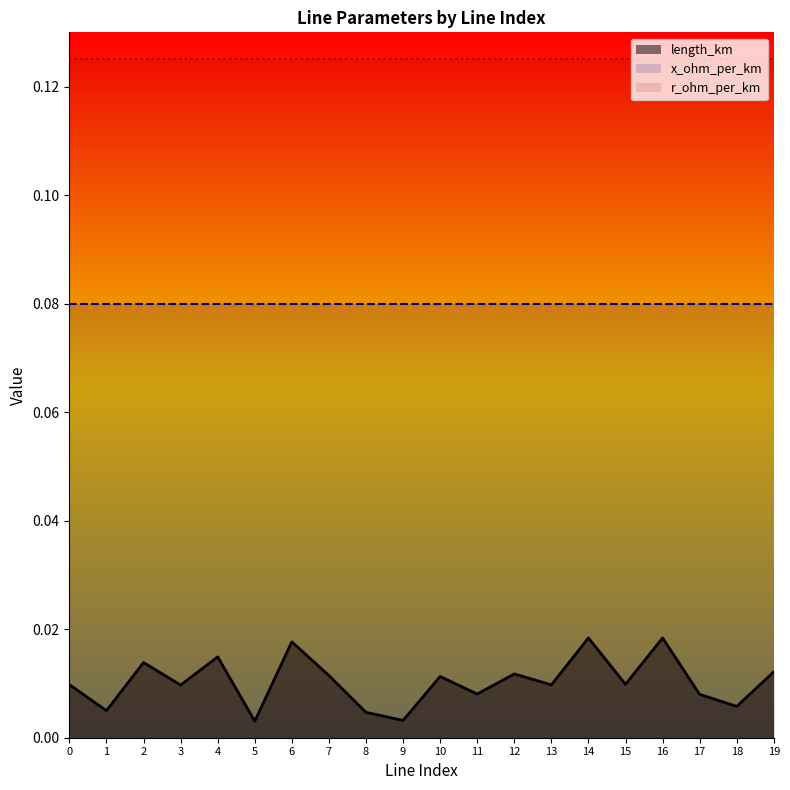

Count the number of data series in this chart.

3